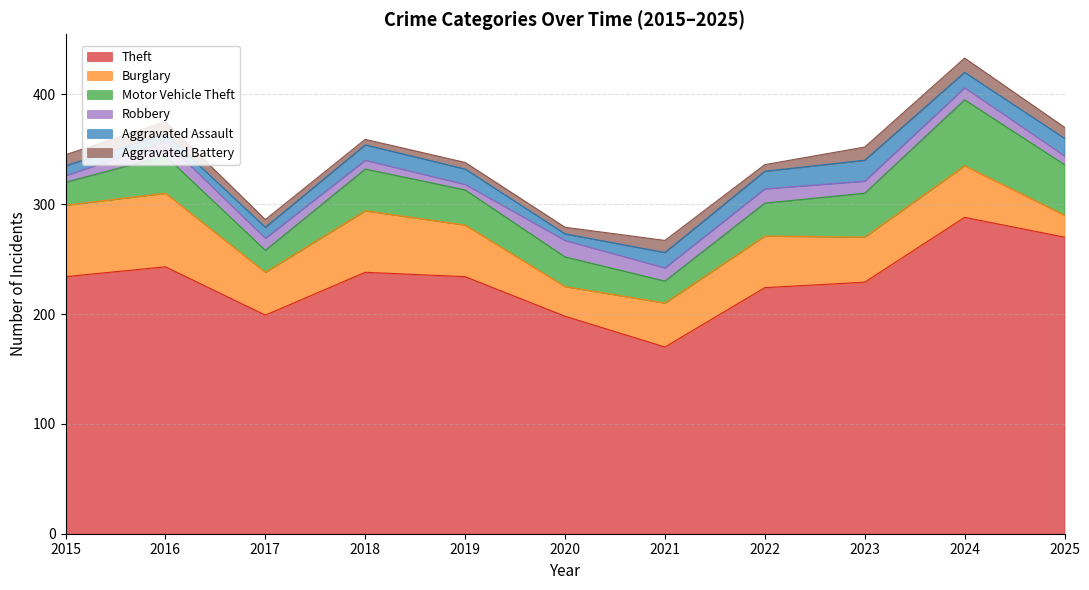

What are all the series names shown in the legend?

Theft, Burglary, Motor Vehicle Theft, Robbery, Aggravated Assault, Aggravated Battery